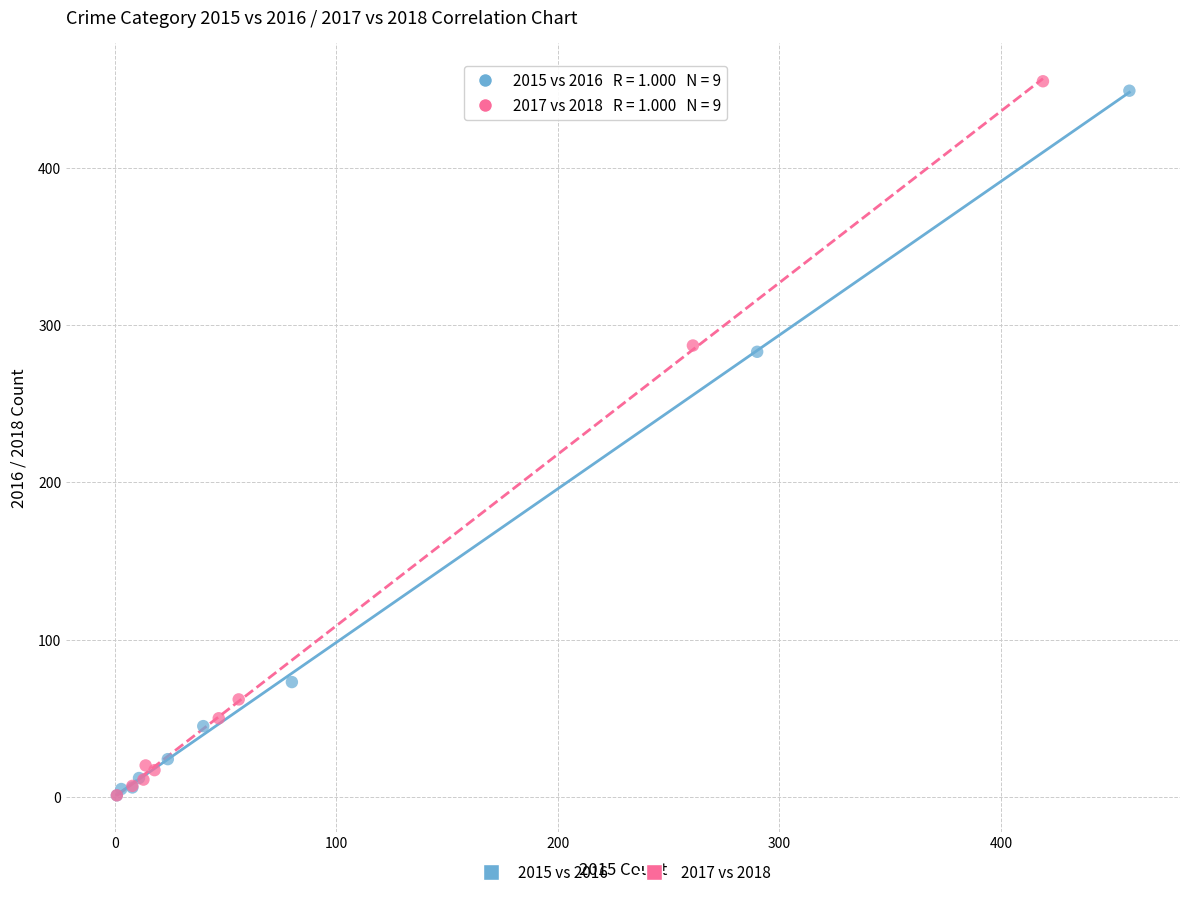

Which series reaches the maximum Y coordinate?

2017 vs 2018